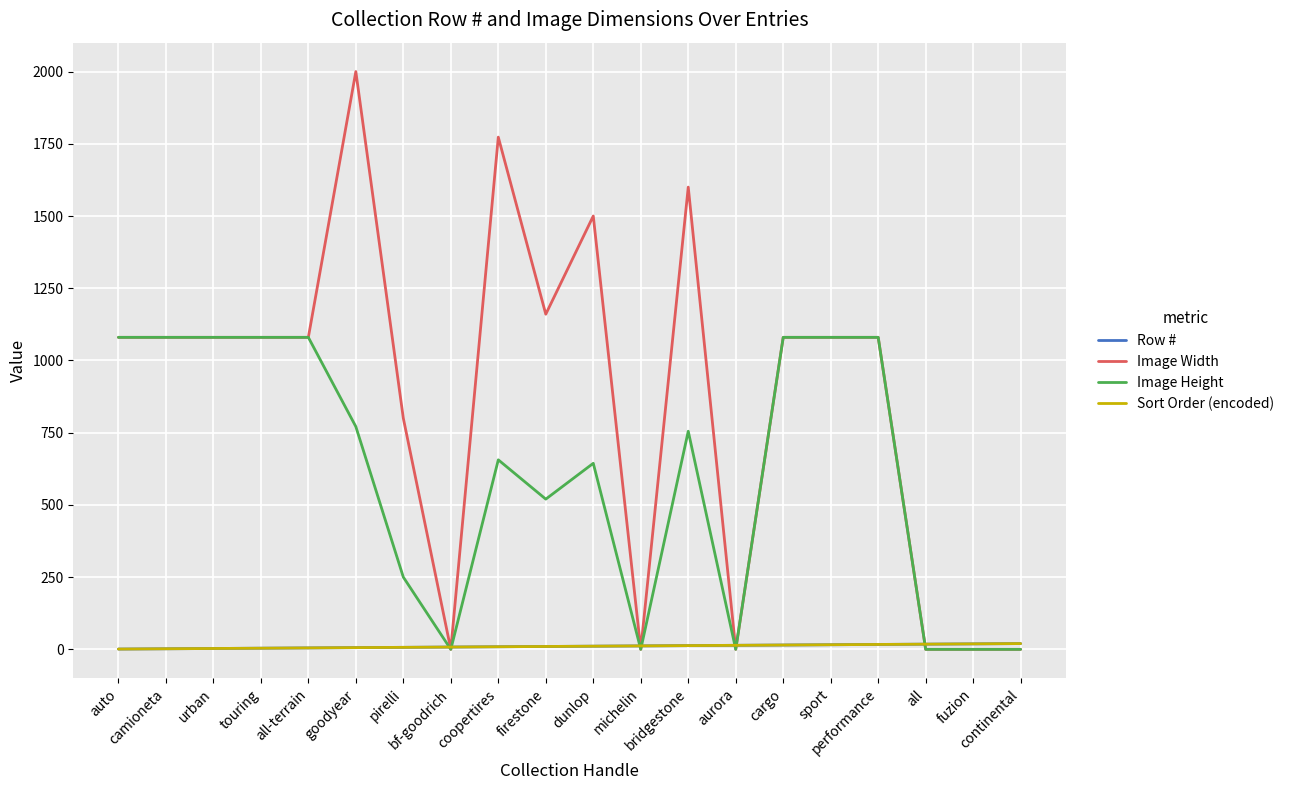

Reading right to left, list all the values displayed in this chart.

Row #: 20	19	18	17	16	15	14	13	12	11	10	9	8	7	6	5	4	3	2	1
Image Width: 0	0	0	1080	1080	1080	0	1600	0	1500	1160	1773	0	800	2000	1080	1080	1080	1080	1080
Image Height: 0	0	0	1080	1080	1080	0	755	0	644	520	656	0	250	771	1080	1080	1080	1080	1080
Sort Order (encoded): 20	19	18	17	16	15	14	13	12	11	10	9	8	7	6	5	4	3	2	1